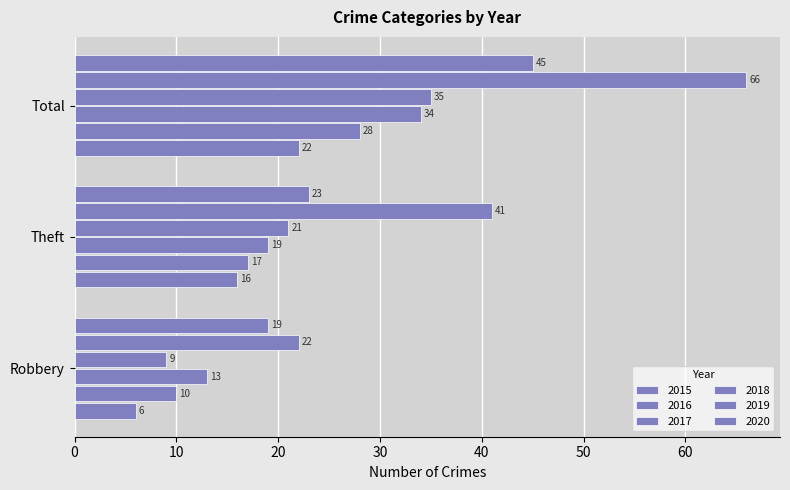

Reading left to right, extract all data points from this chart.

2015: Robbery=6	Theft=16	Total=22
2016: Robbery=10	Theft=17	Total=28
2017: Robbery=13	Theft=19	Total=34
2018: Robbery=9	Theft=21	Total=35
2019: Robbery=22	Theft=41	Total=66
2020: Robbery=19	Theft=23	Total=45